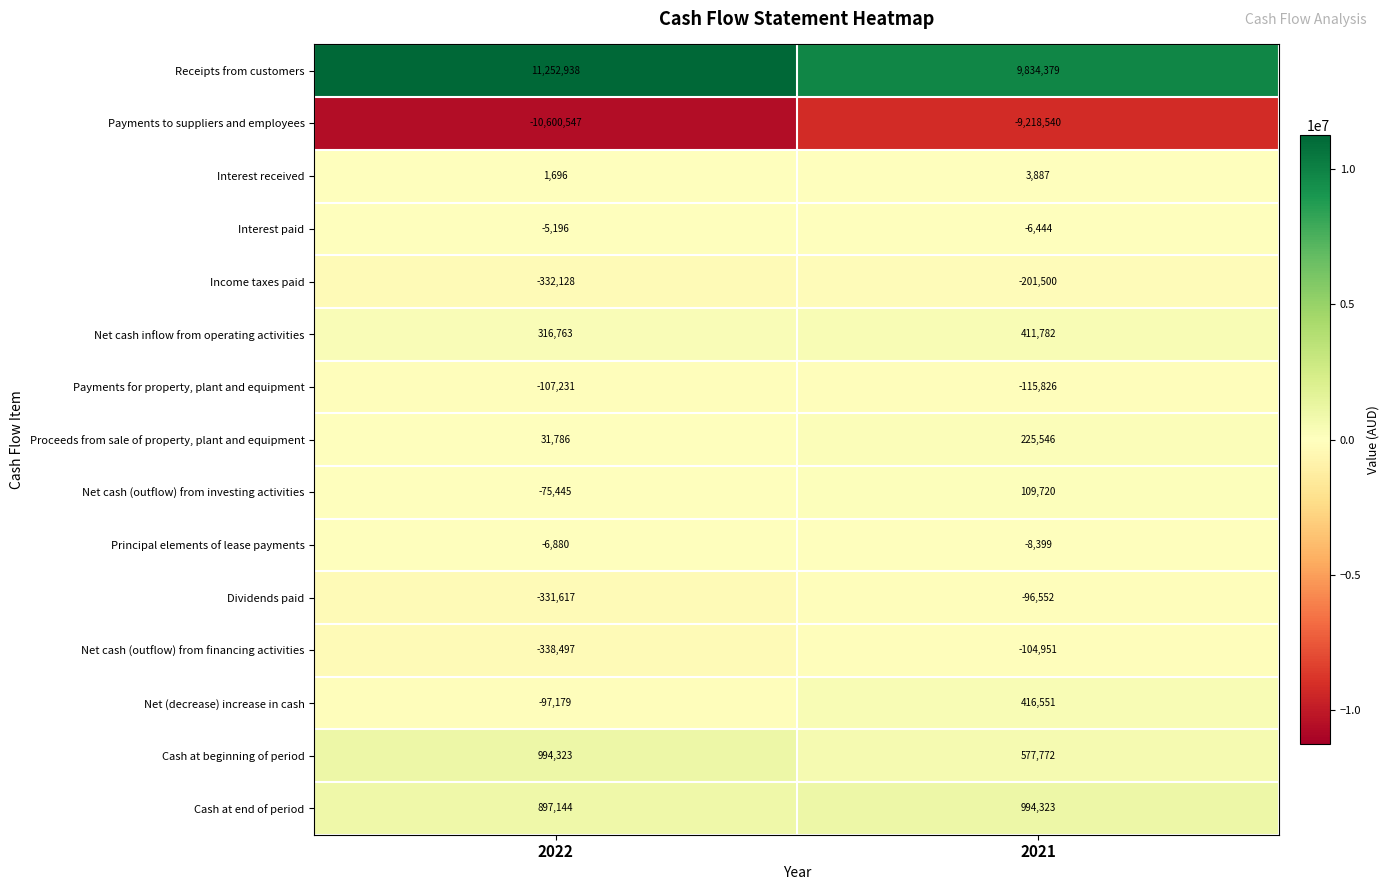

What is the total value across all series at 2021?

2821748